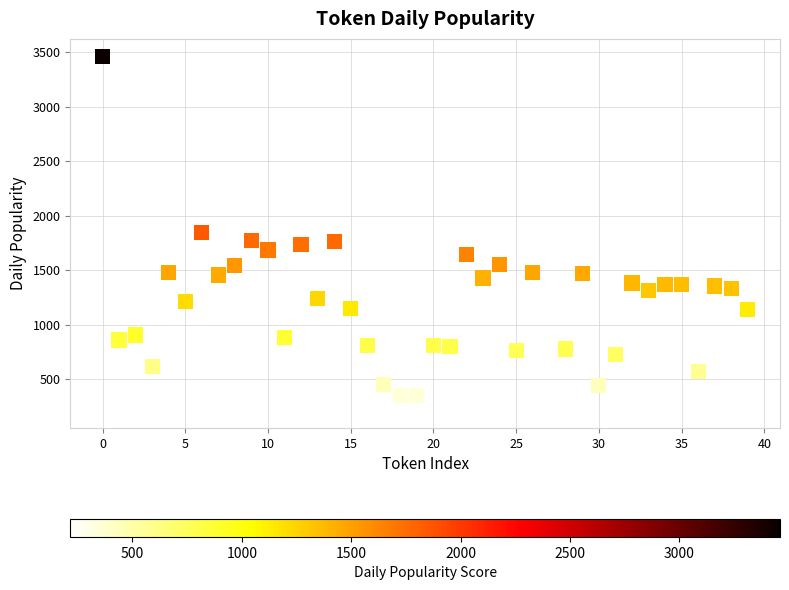

What is the range of Y values (max minus min)?

3244.4